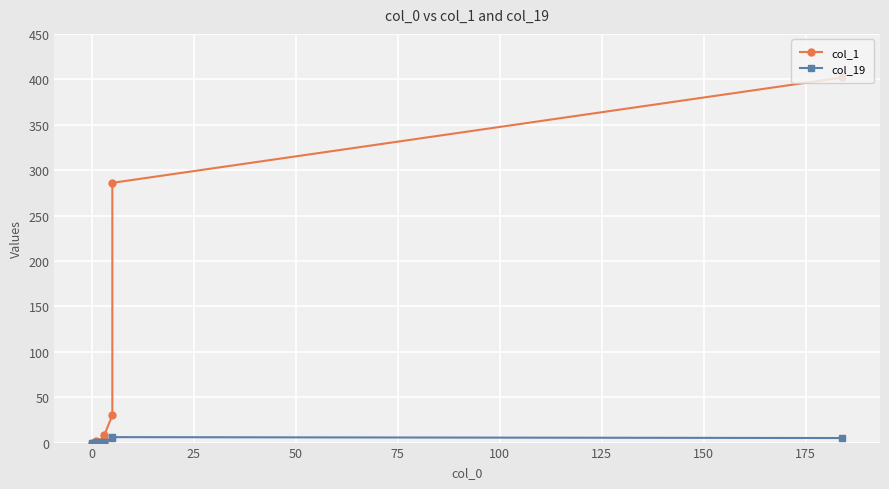

True or false: col_19 and col_1 intersect in this chart.

False